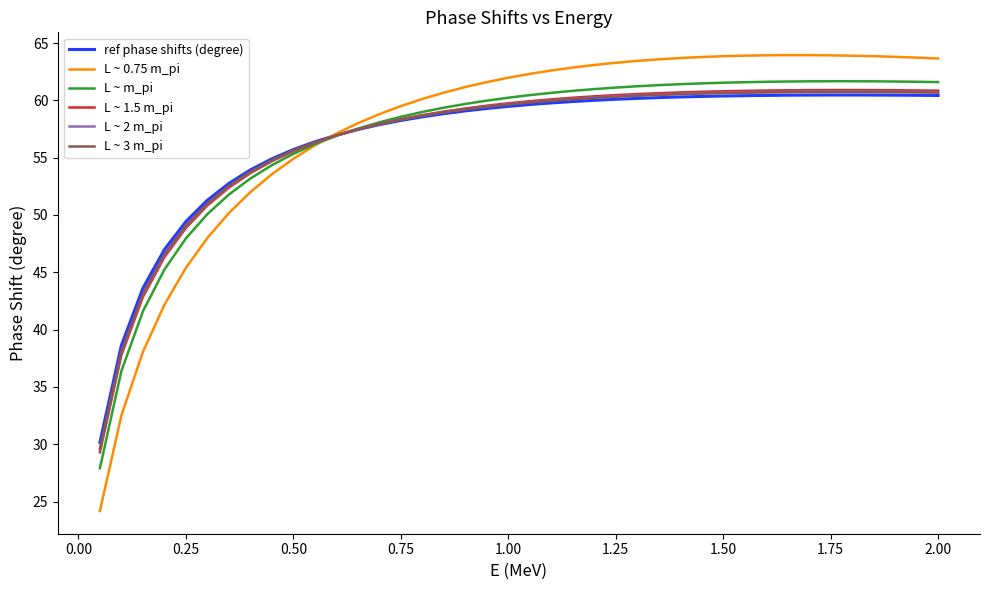

What is the greatest value displayed?

63.9